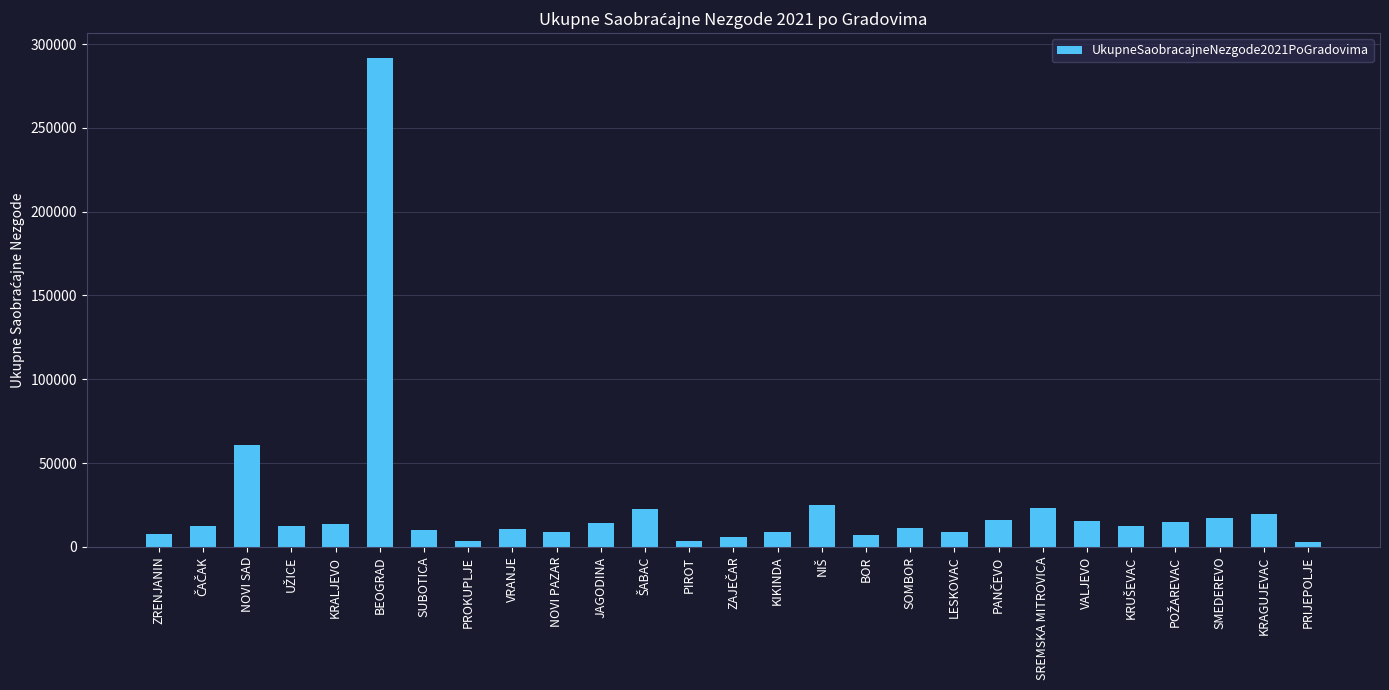

How many data points does each series have?

27